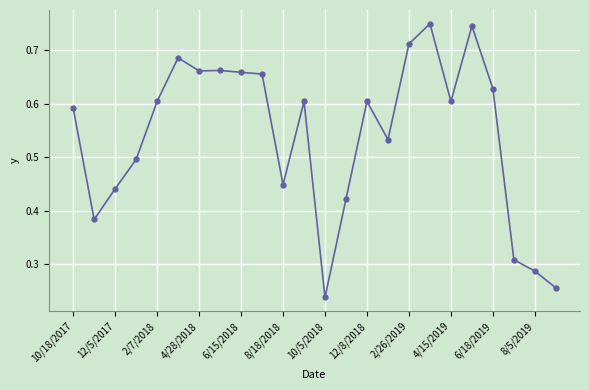

How many values are between 0 and 1?

24